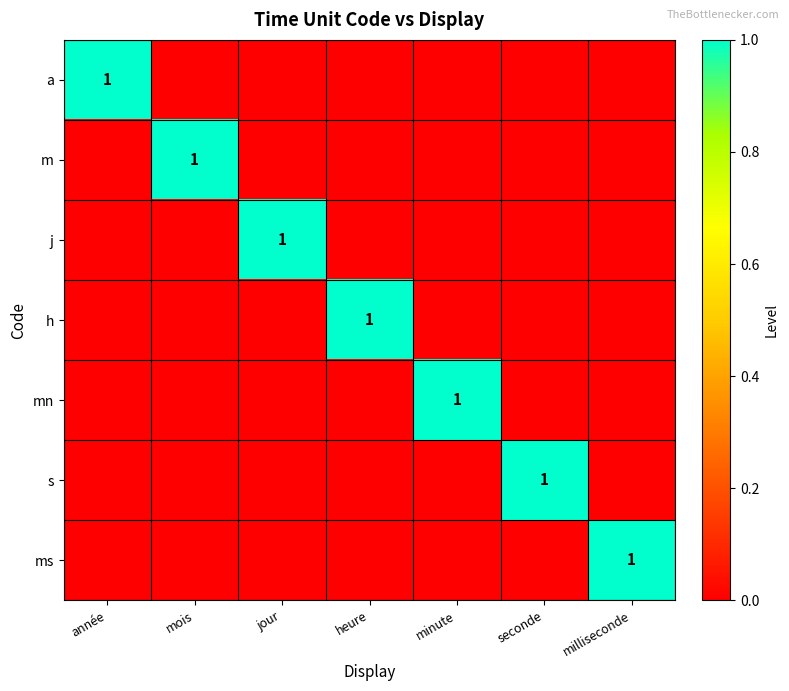

What is the spread (max minus min) of values at heure?

1